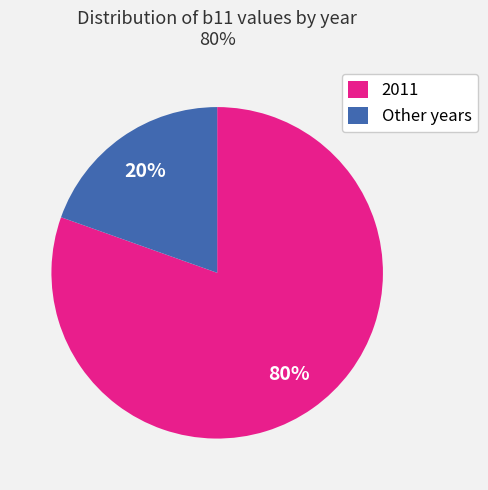

To the nearest percent, what percentage of the pie is 2011?

80%